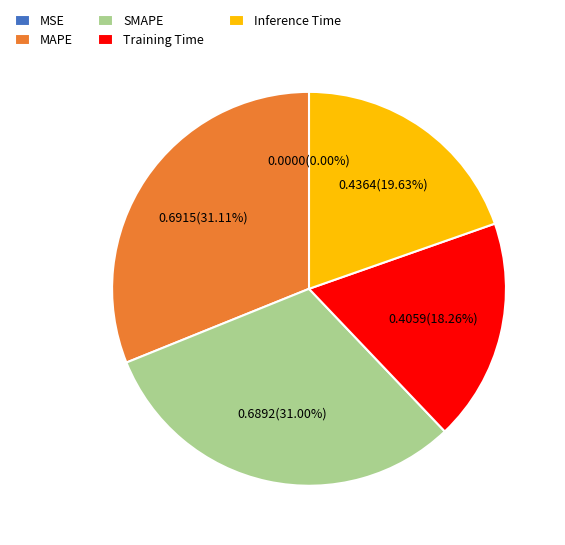

Does Training Time account for over 50% of the chart?

No